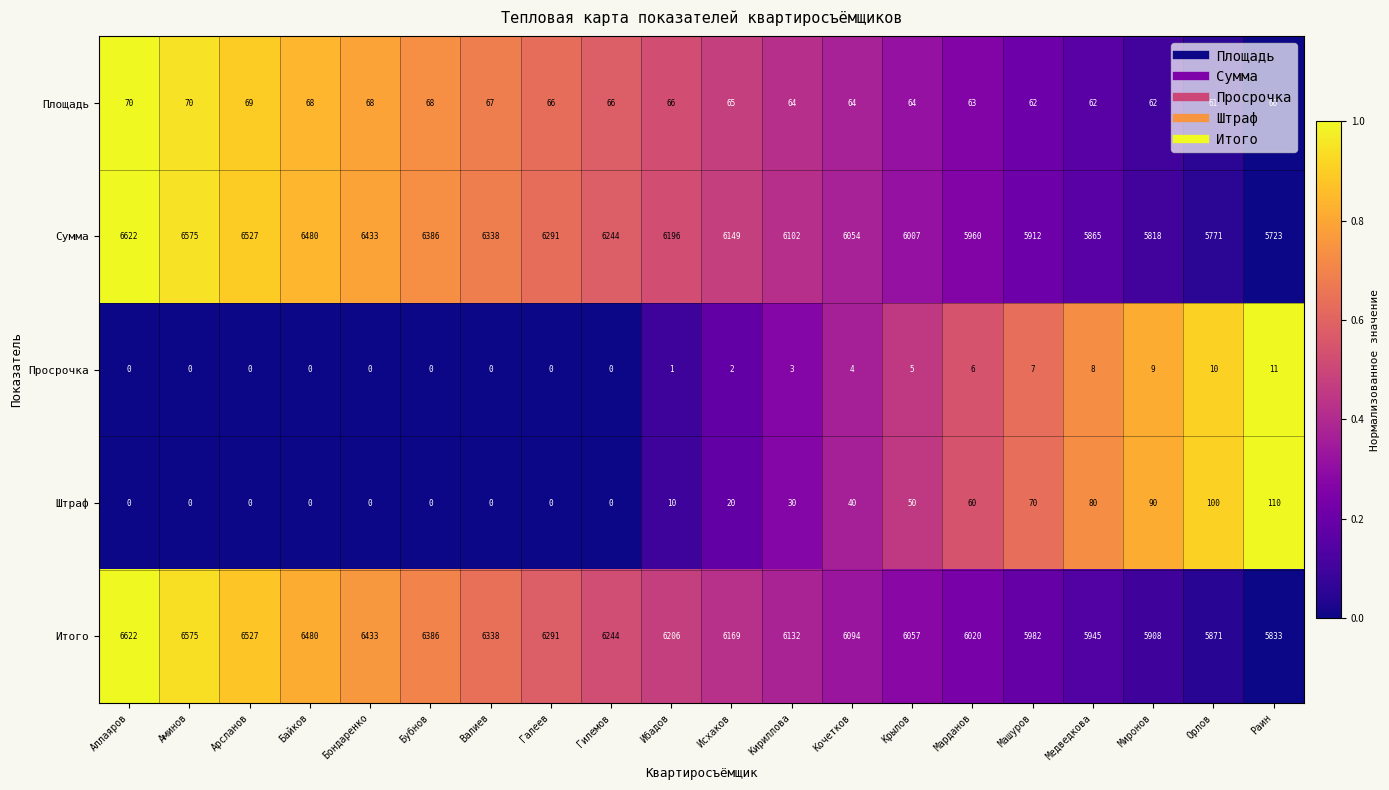

What is the sum of the Просрочка values at Машуров and Ибадов?

8